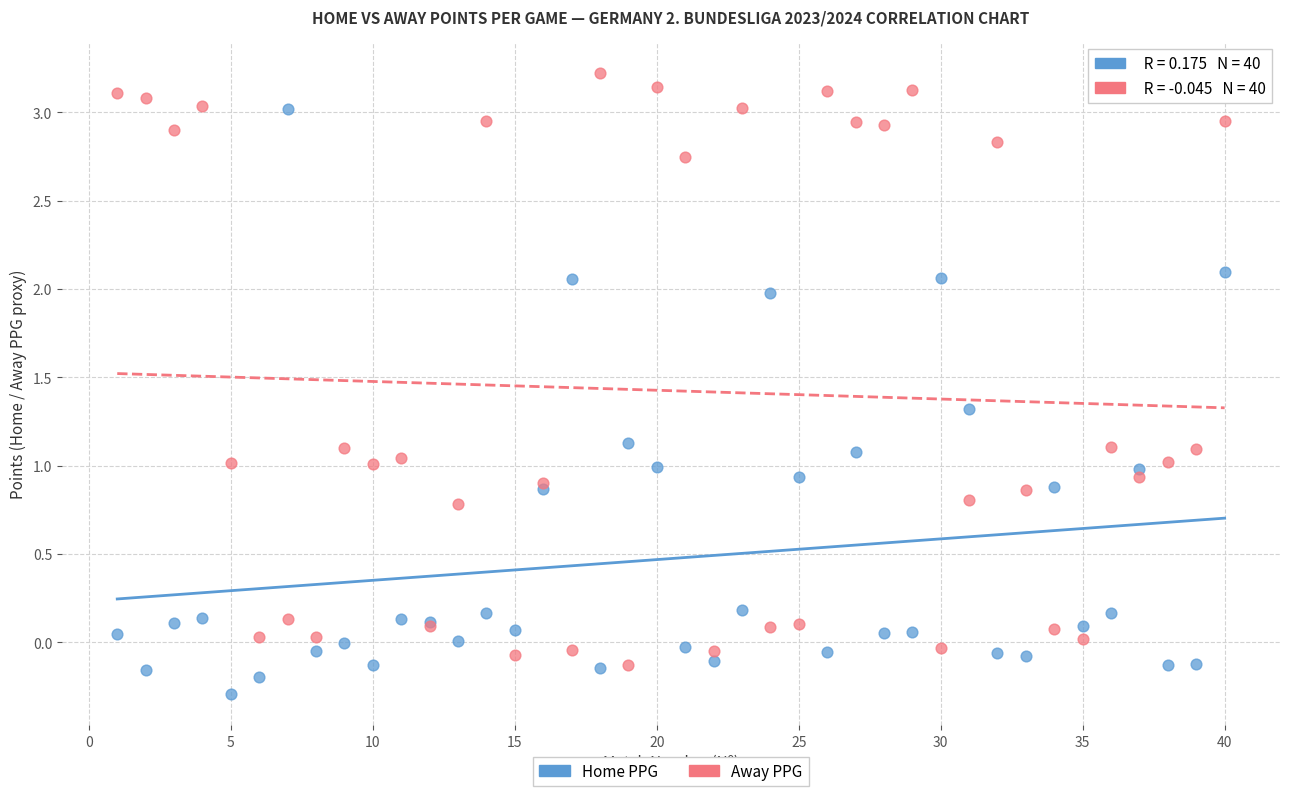

Which series reaches the maximum Y coordinate?

Away PPG